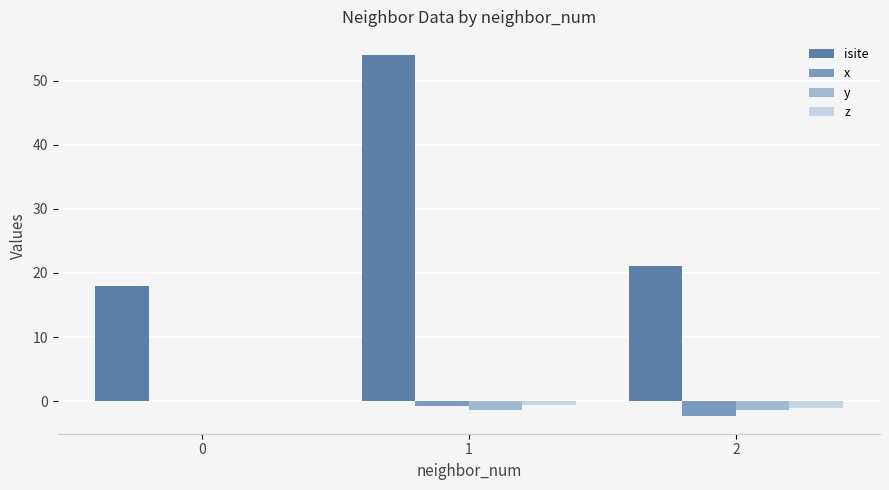

Which series changed the most between 0 and 1?

isite